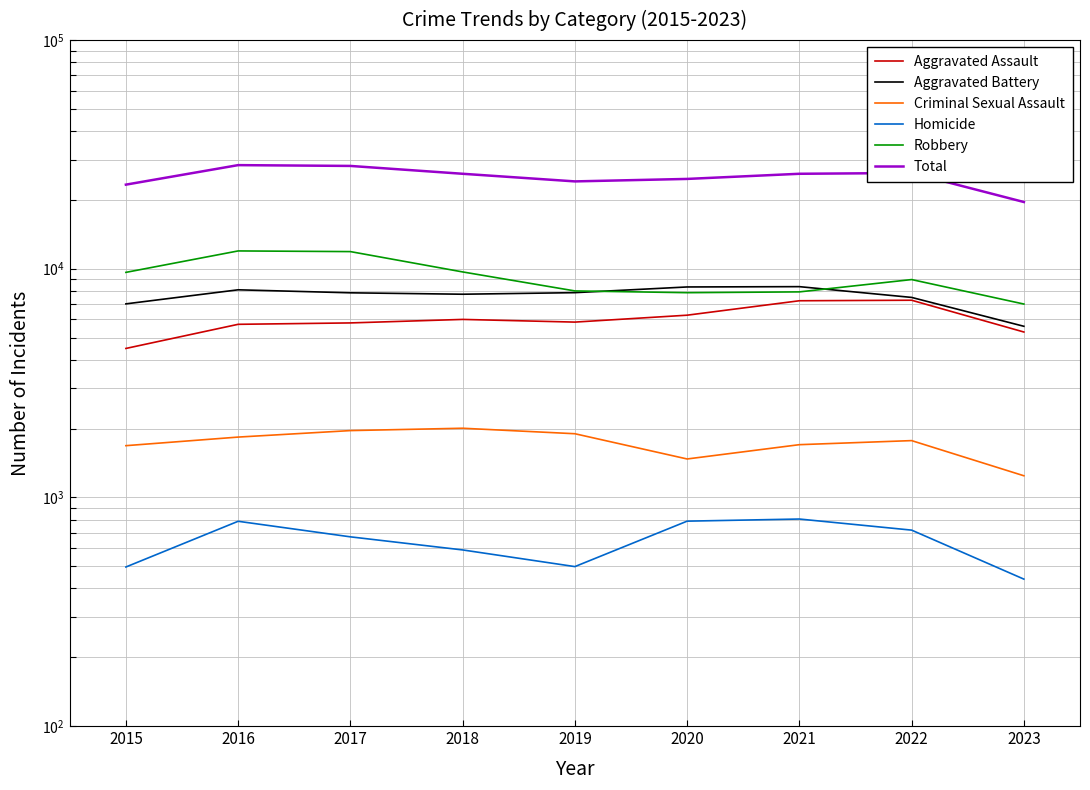

Reading left to right, extract all data points from this chart.

Aggravated Assault: 2015=4480	2016=5712	2017=5793	2018=6001	2019=5841	2020=6262	2021=7242	2022=7280	2023=5286
Aggravated Battery: 2015=7018	2016=8086	2017=7845	2018=7734	2019=7857	2020=8321	2021=8347	2022=7489	2023=5600
Criminal Sexual Assault: 2015=1683	2016=1835	2017=1959	2018=2006	2019=1898	2020=1472	2021=1700	2022=1771	2023=1243
Homicide: 2015=496	2016=786	2017=672	2018=589	2019=498	2020=787	2021=804	2022=719	2023=439
Robbery: 2015=9638	2016=11960	2017=11880	2018=9681	2019=7995	2020=7855	2021=7918	2022=8964	2023=7006
Total: 2015=23315	2016=28379	2017=28149	2018=26011	2019=24089	2020=24697	2021=26011	2022=26223	2023=19574